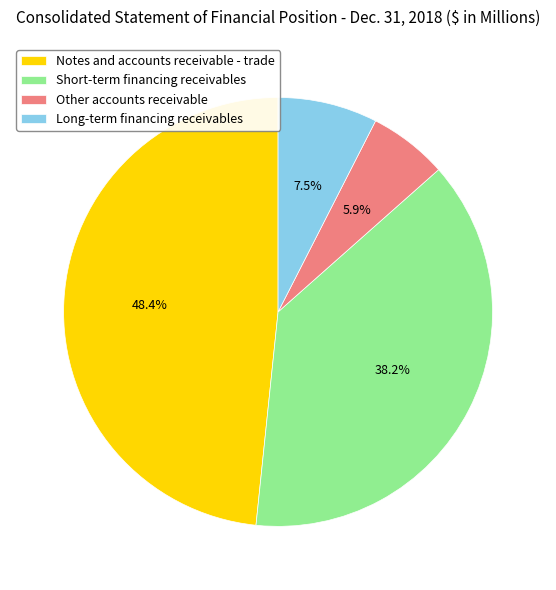

Is it true that Short-term financing receivables is 48% of the pie?

False